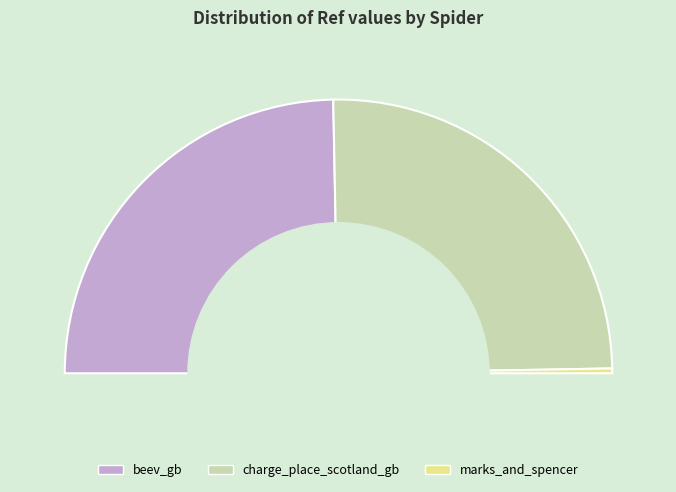

What percentage is the marks_and_spencer slice, to the nearest percent?

1%